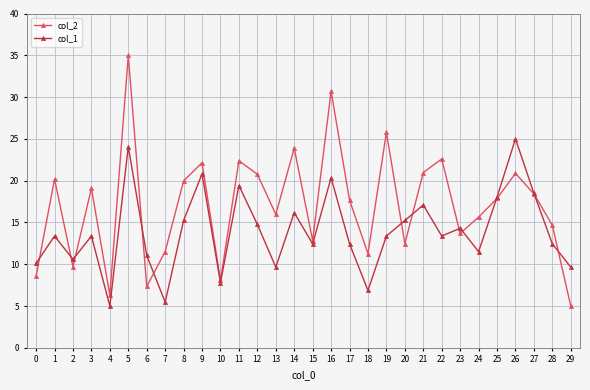

Which series changed the most between 15 and 19?

col_2